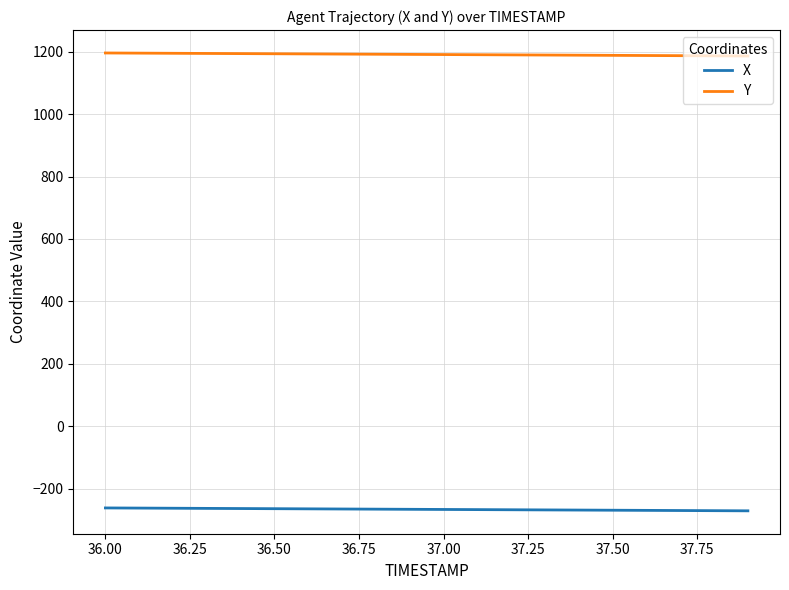

What is the smallest value displayed?

-271.4